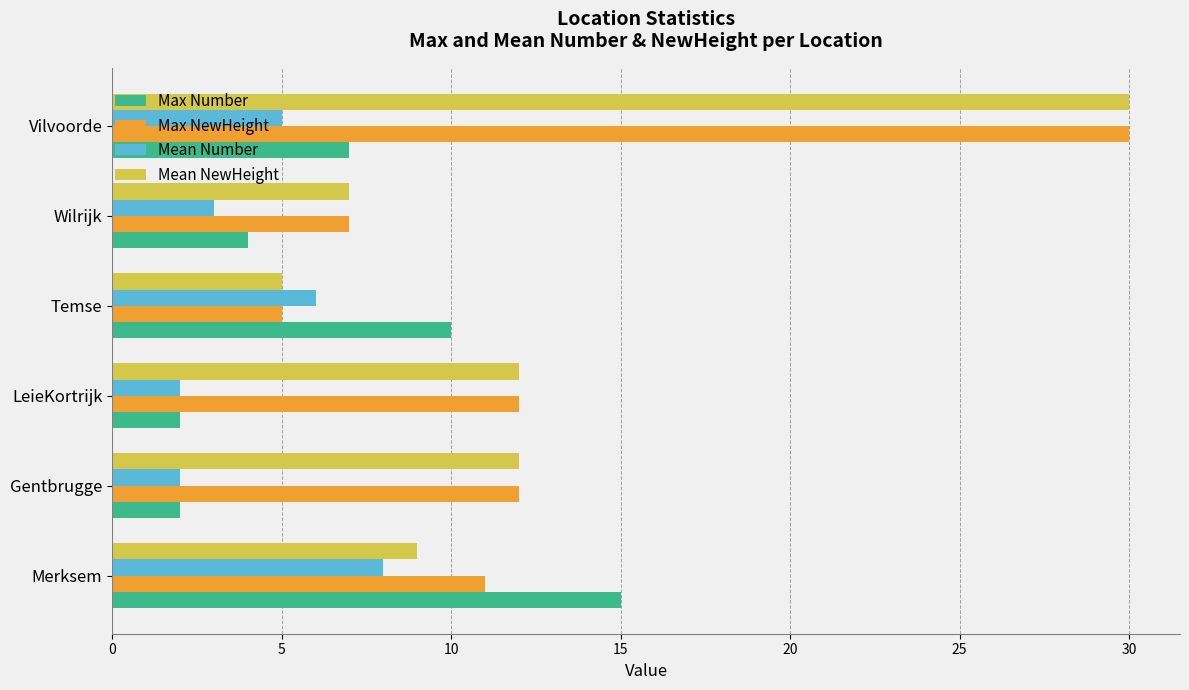

True or false: Max NewHeight has a value of 18 at Merksem.

False